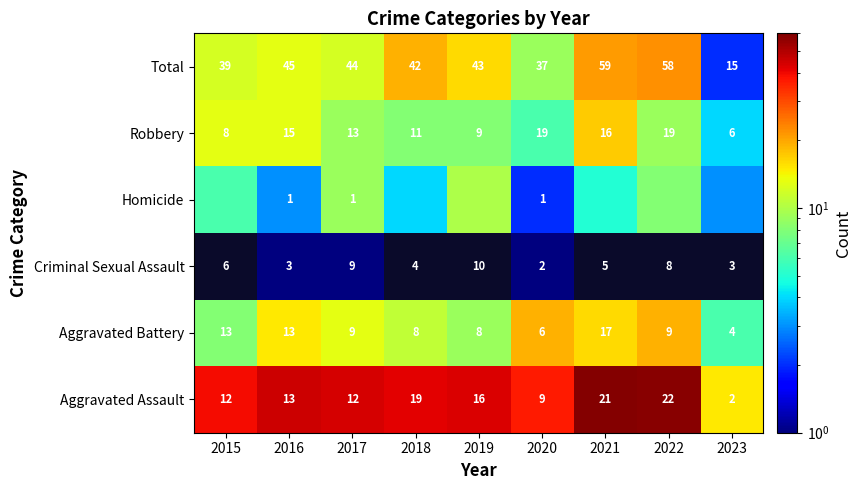

Which category has the lowest value in the Total series?

2023